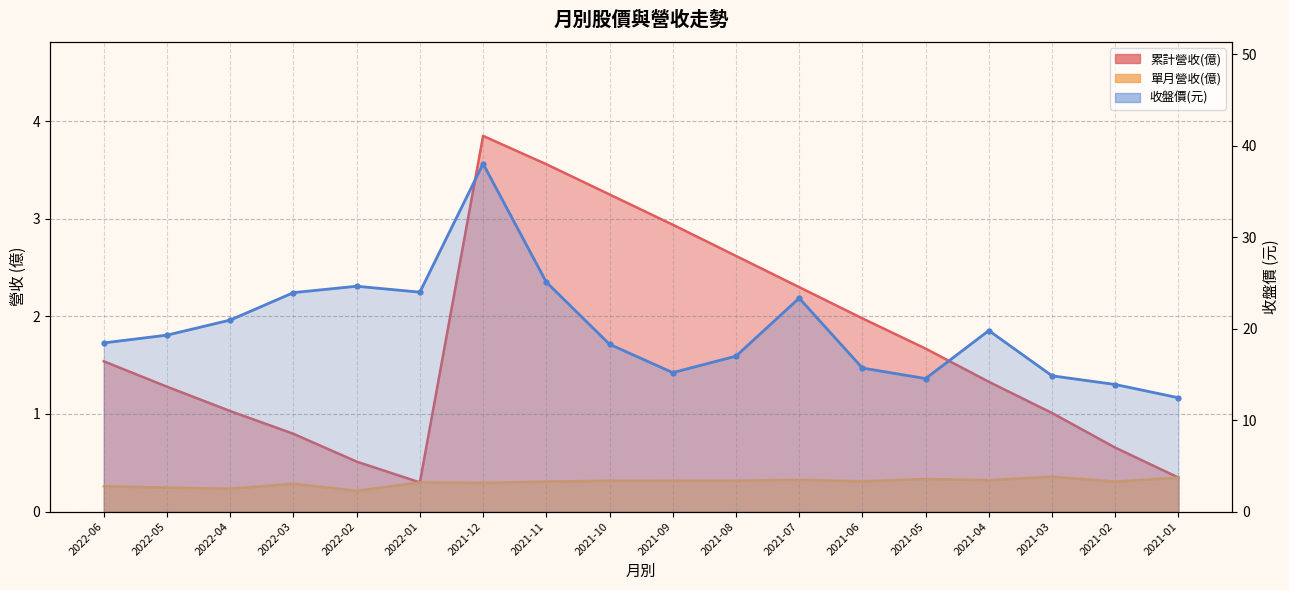

Does the chart have visible grid lines?

Yes